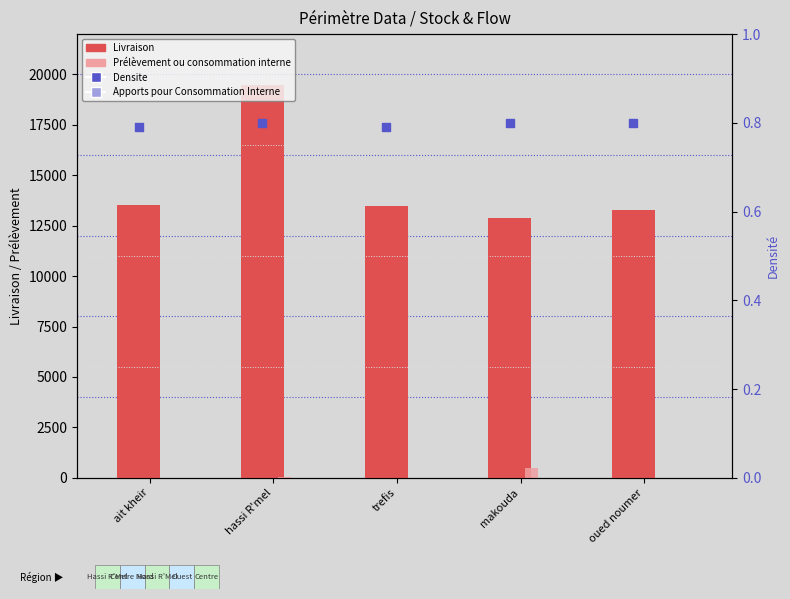

Which series contains the highest Y value?

Livraison